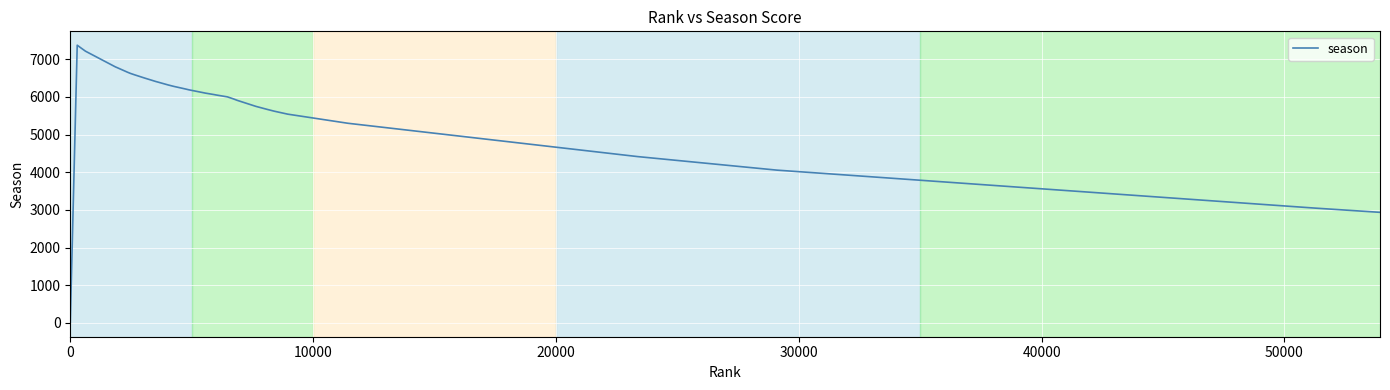

What is the greatest value displayed?

7374